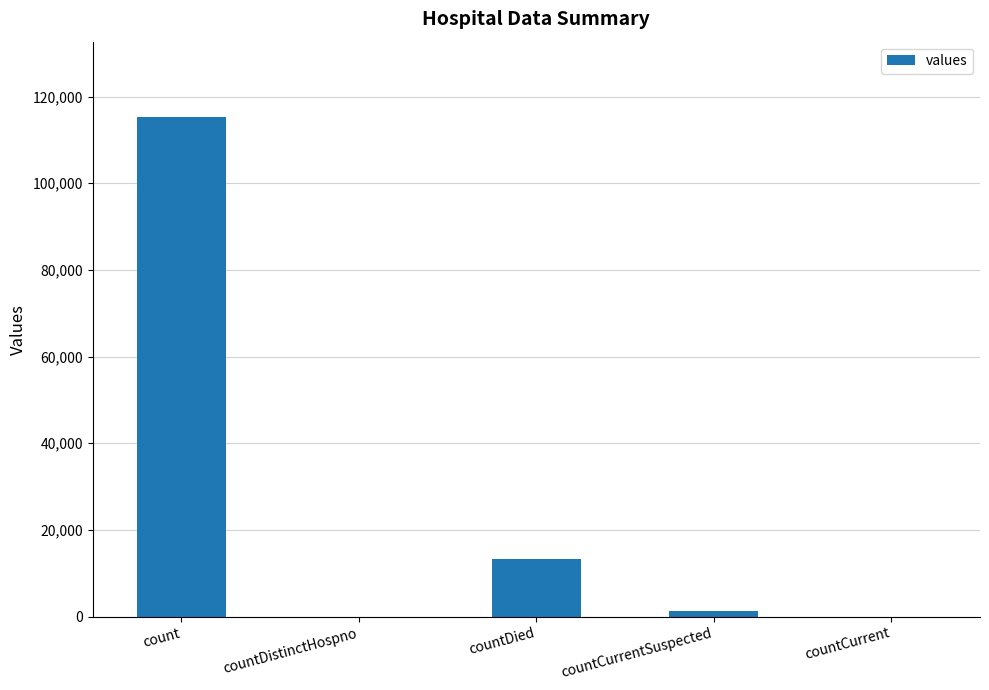

What value does the data have at countCurrentSuspected, to the nearest 10?

1380